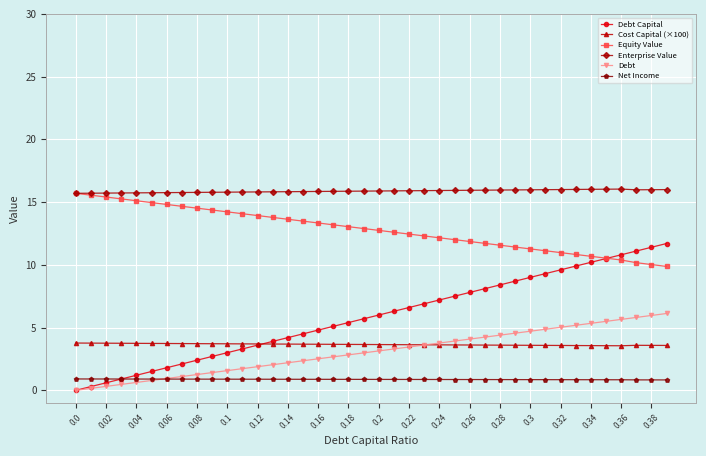

True or false: Cost Capital (×100) and Enterprise Value intersect in this chart.

False